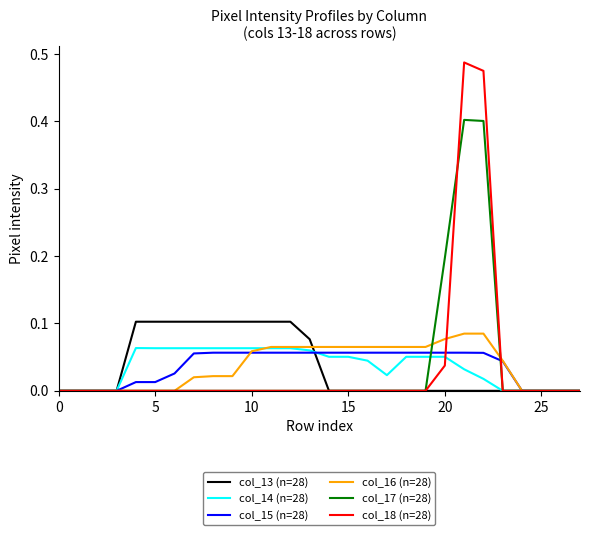

Which series has the largest range (max minus min)?

col_18 (n=28)